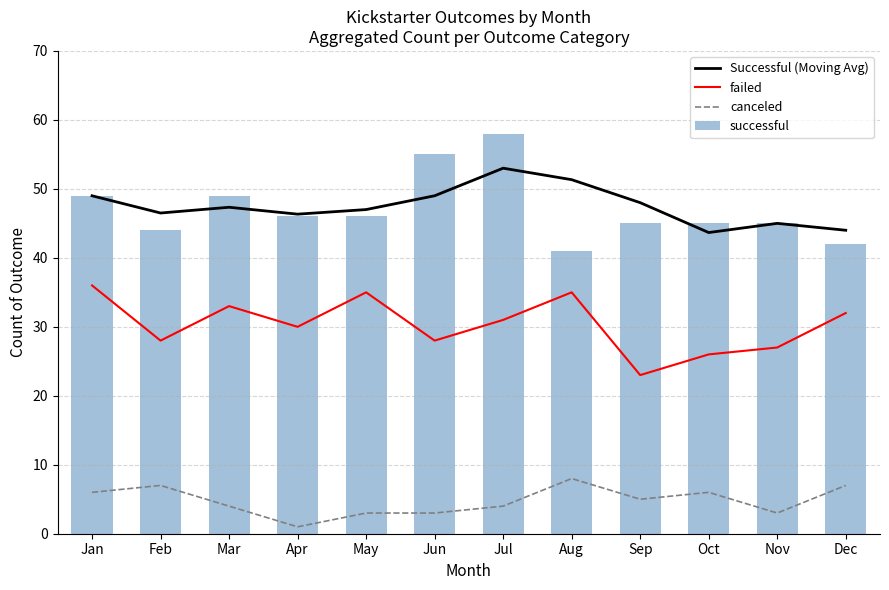

What is the difference between the maximum and minimum values in the failed series?

13.0